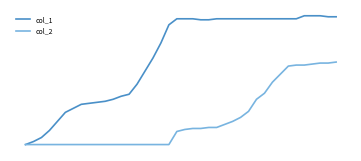

Does the chart display data point markers on the line(s)?

No